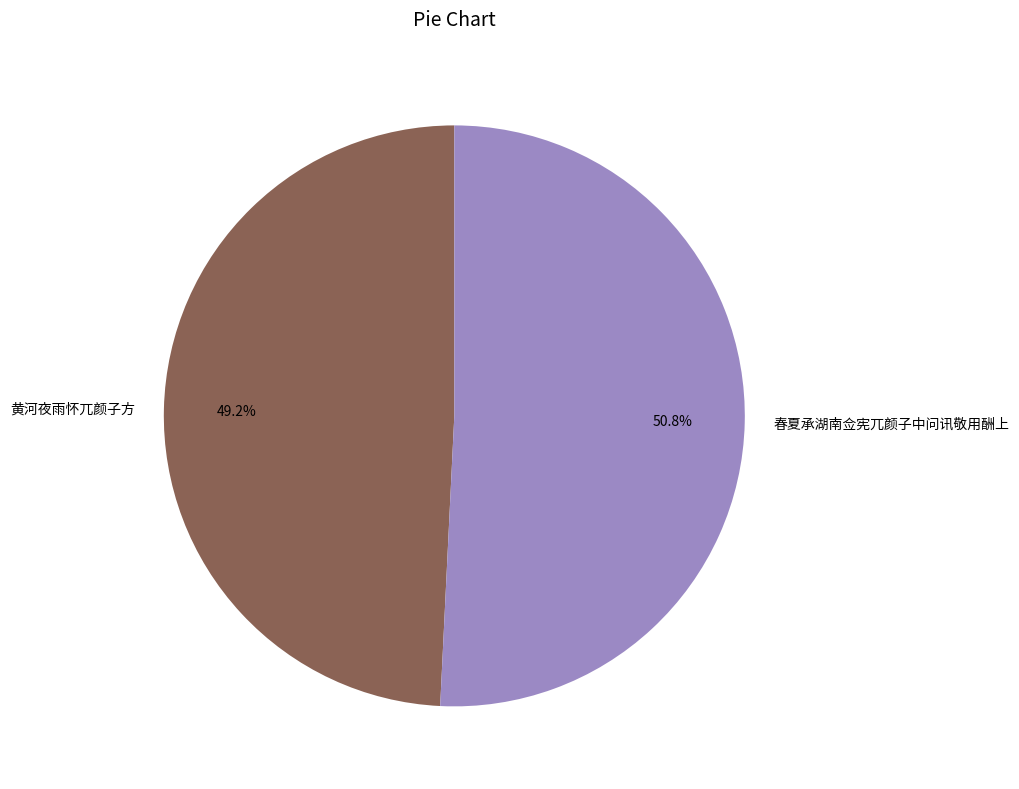

To the nearest percent, what portion does 春夏承湖南佥宪兀颜子中问讯敬用酬上 represent?

51%